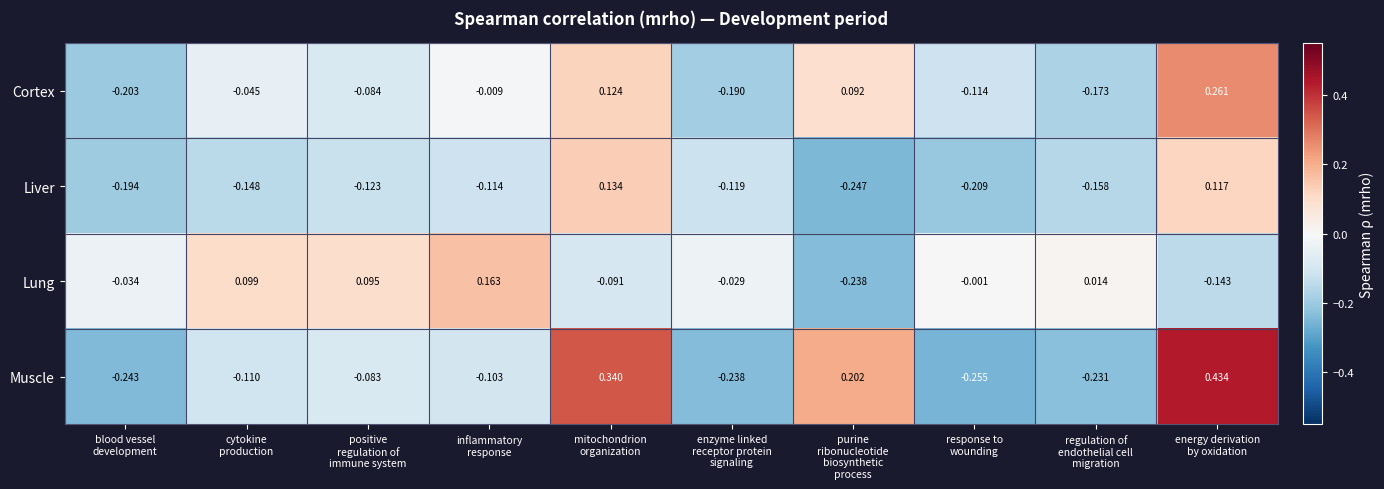

Rank the series by their maximum value, from lowest to highest.

Liver, Lung, Cortex, Muscle